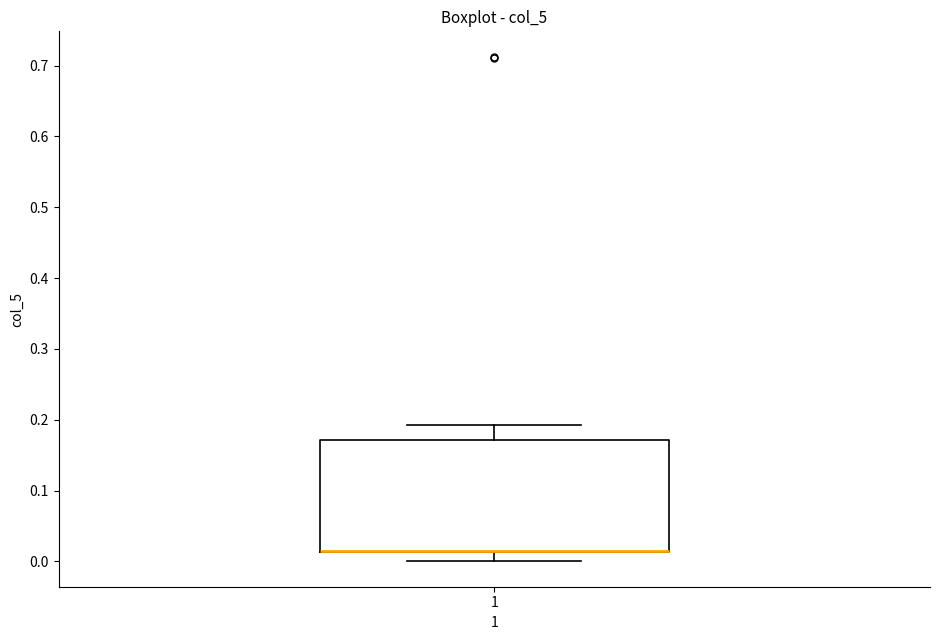

Read this box plot against the y-axis: the position of the median line, the range covered by the box, and the ends of both whiskers. The values are not printed on the chart, so give them approximately, as read against the axis.

median 0.01 (drawn on the box's lower edge), box 0.01 to 0.17, whiskers 0.00 to 0.19